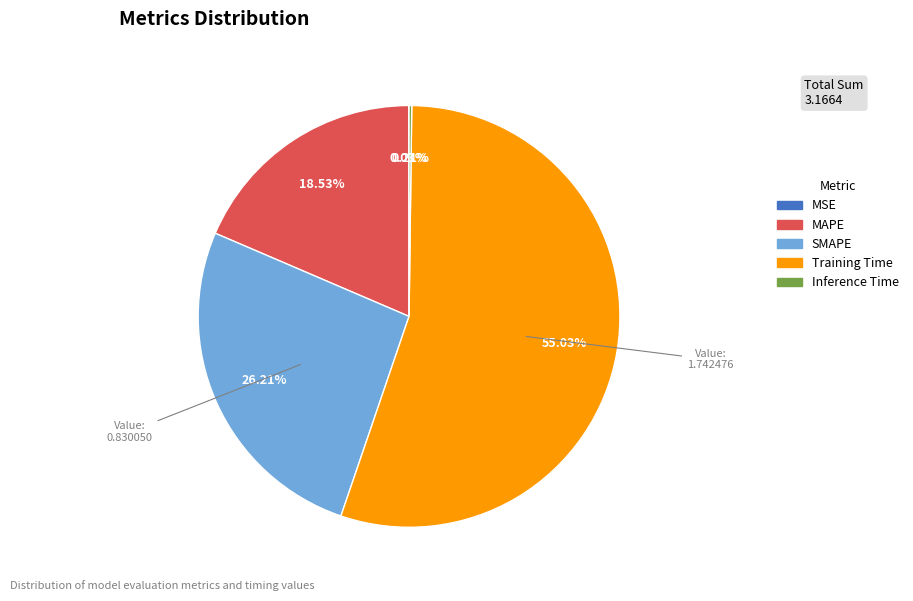

What is the largest slice in the pie chart?

Training Time